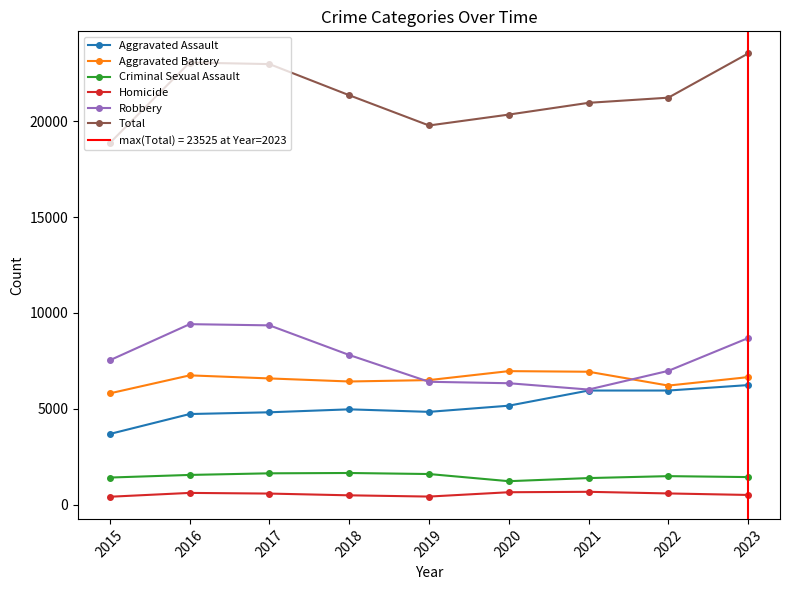

How many interior local valleys does the Homicide series have?

1